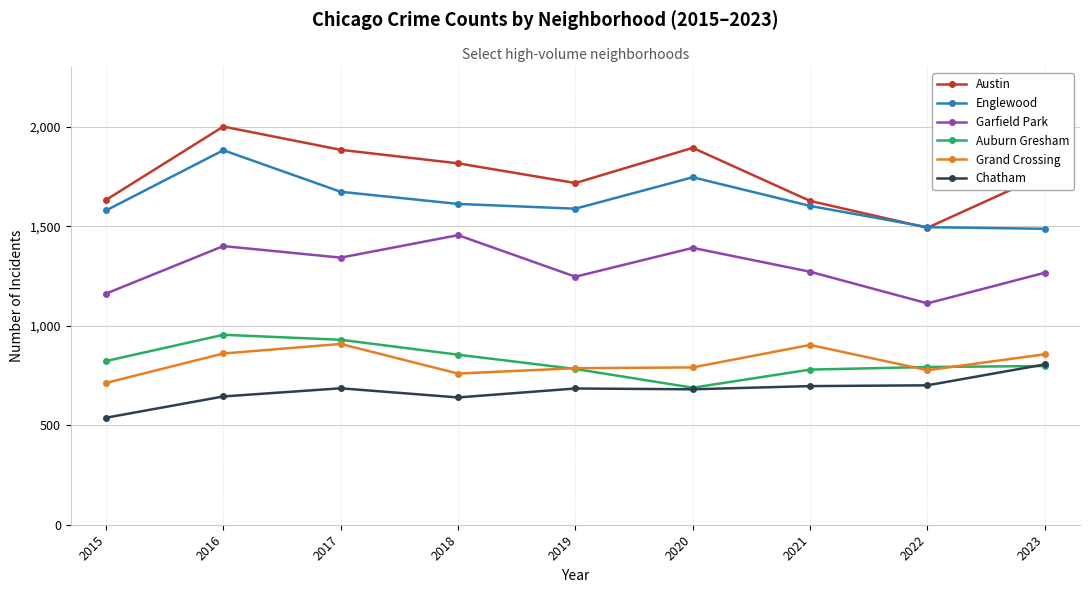

How many interior local valleys does the Garfield Park series have?

3